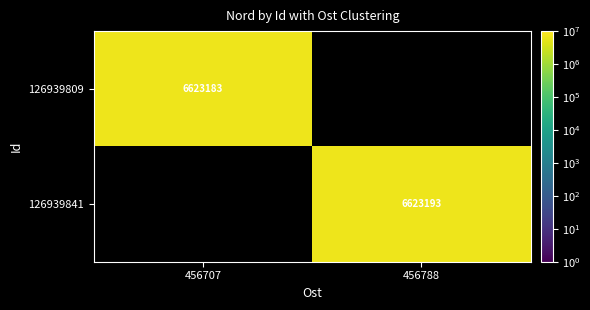

The 126939841 series shows 11852611.7 at 456788. True or false?

False